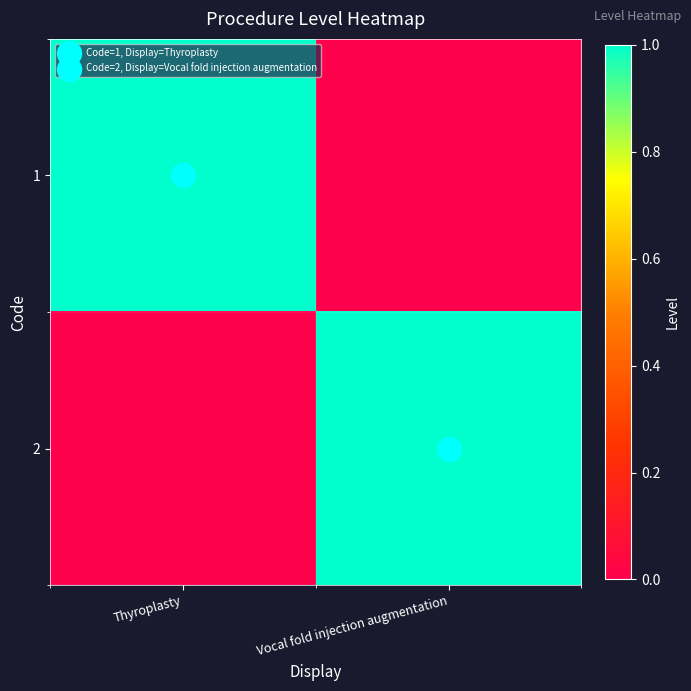

What is the difference between the highest and lowest values at Thyroplasty?

1